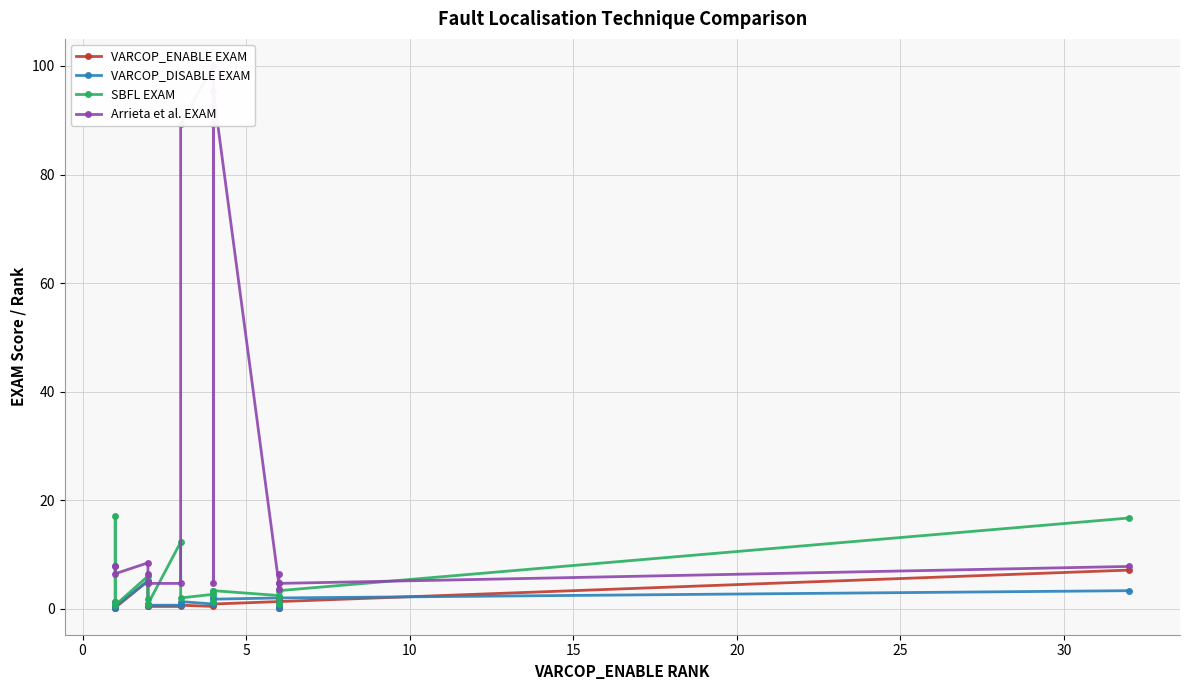

What is the sum of all SBFL EXAM values?

78.1